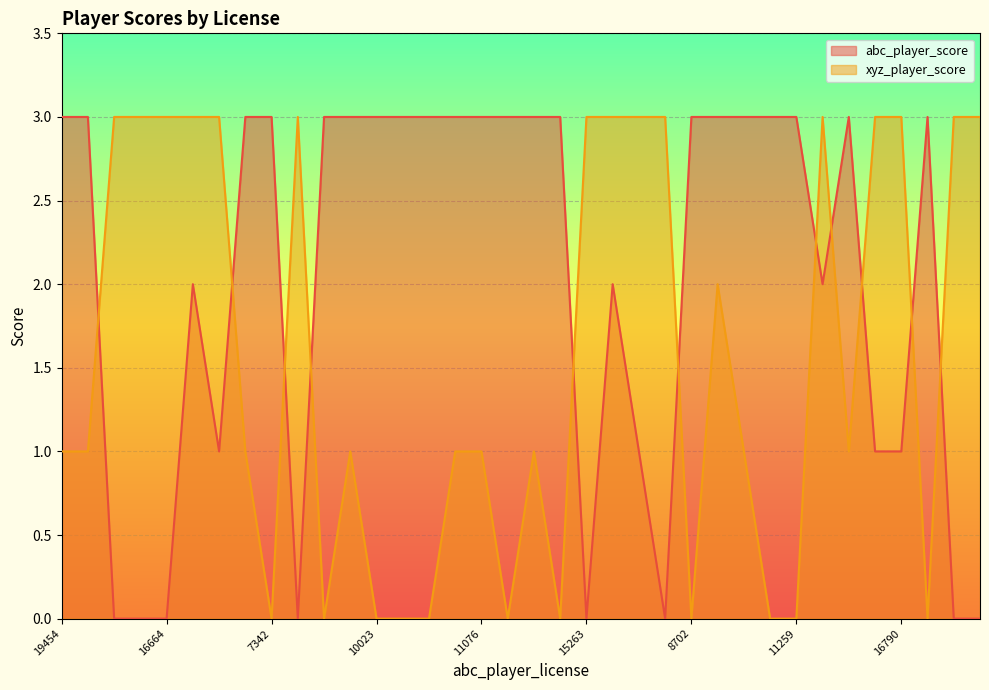

In abc_player_score, how many points are higher than both neighbors (excluding endpoints)?

4